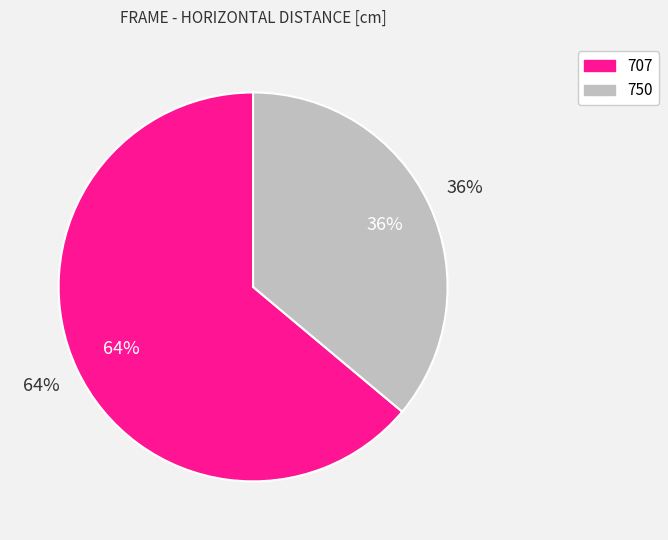

What percentage is the 707 slice, to the nearest percent?

64%